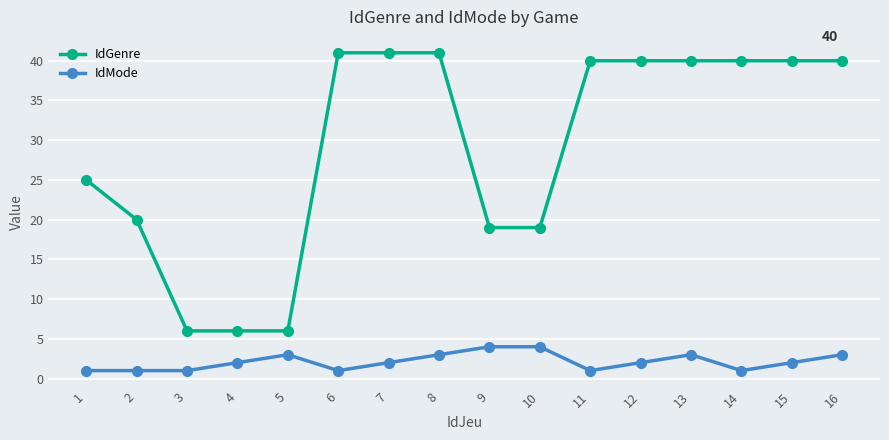

Between 2 and 6, which series saw the biggest shift?

IdGenre